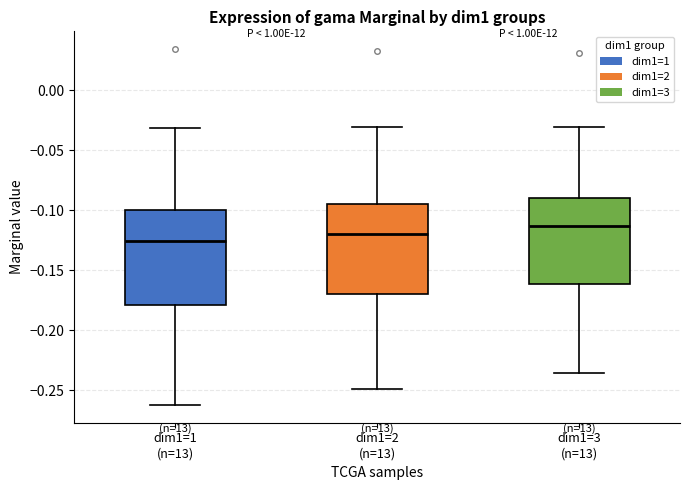

Which box's median line is the highest?

dim1=3 (n=13)